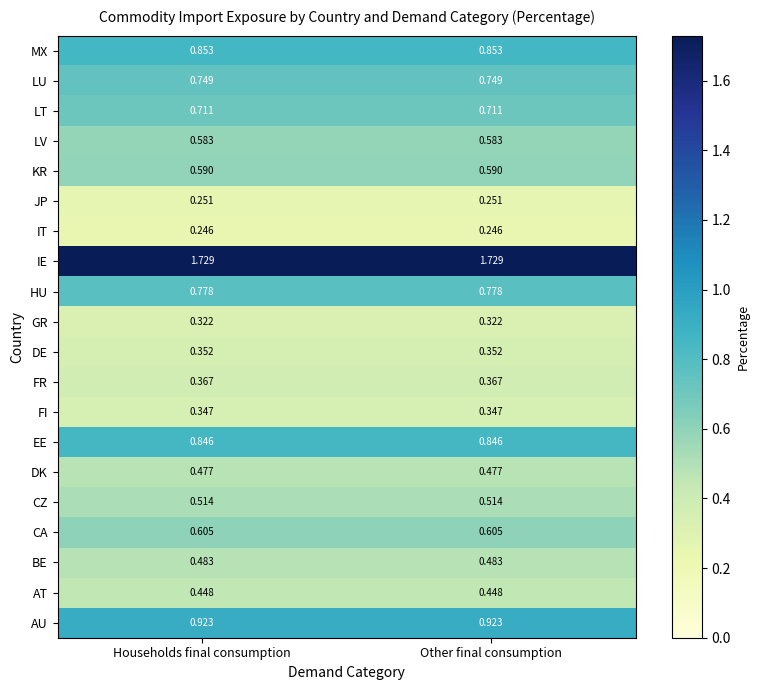

Is the value of JP at Households final consumption greater than the value of LT at Households final consumption?

No